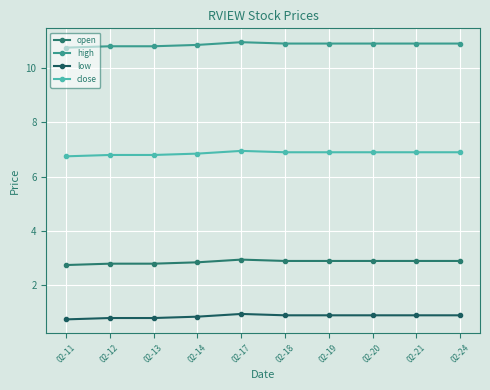

Which has a higher value, 02-18 or 02-17?

02-17